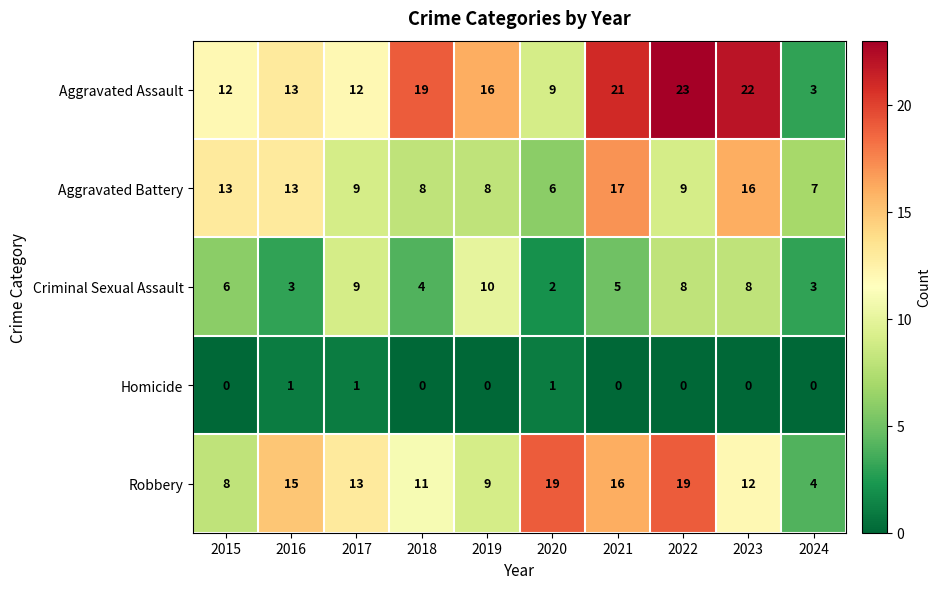

What is the spread (max minus min) of values at 2016?

14